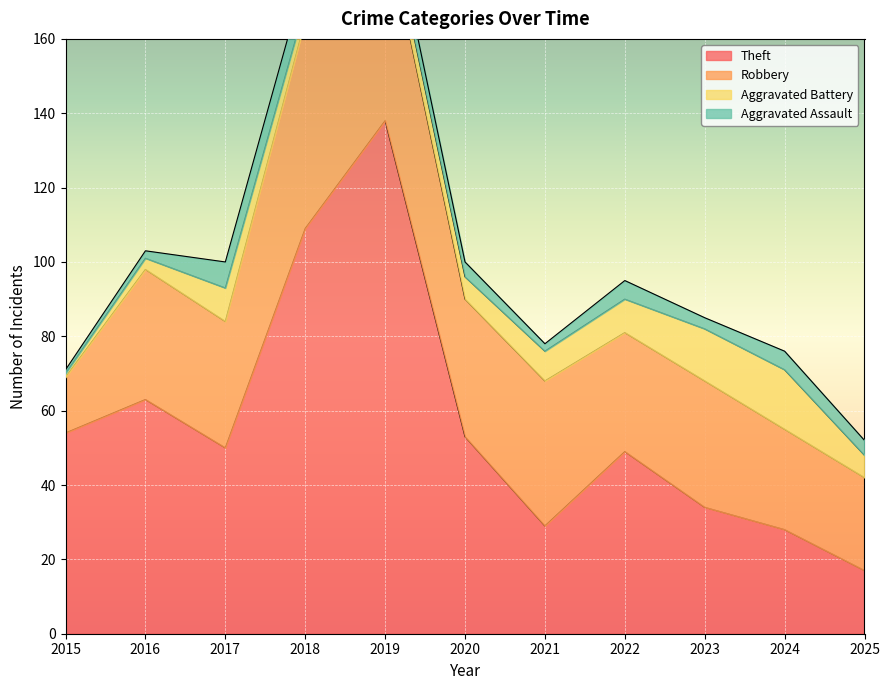

True or false: Aggravated Battery and Robbery intersect in this chart.

False